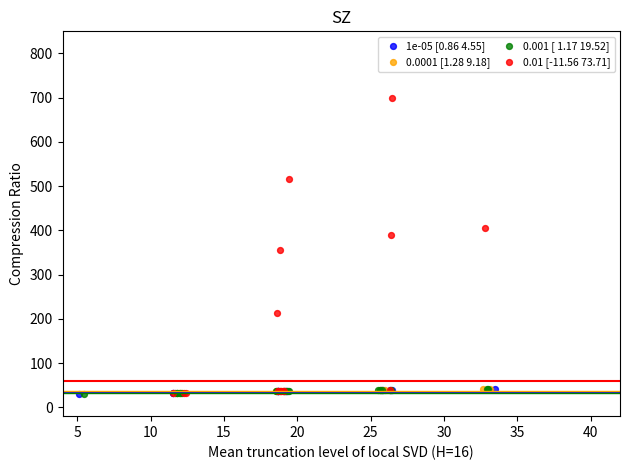

Which series contains the highest Y value?

0.01 [-11.56 73.71]